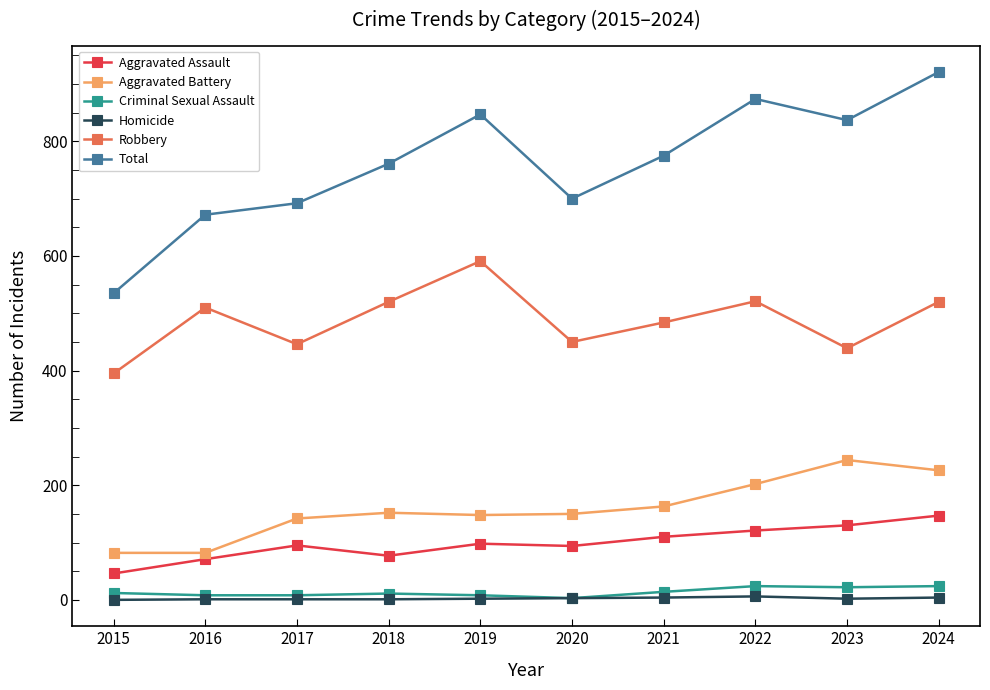

Where is Robbery nearest to the value 493?

2021